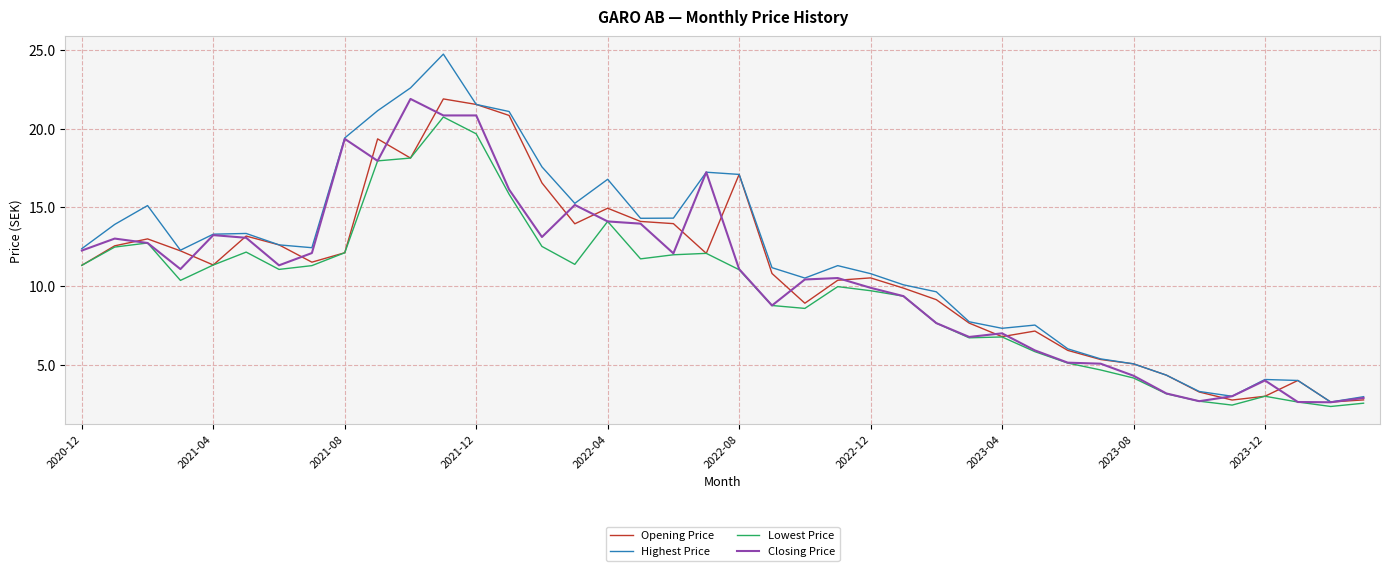

Which series has the largest range (max minus min)?

Highest Price